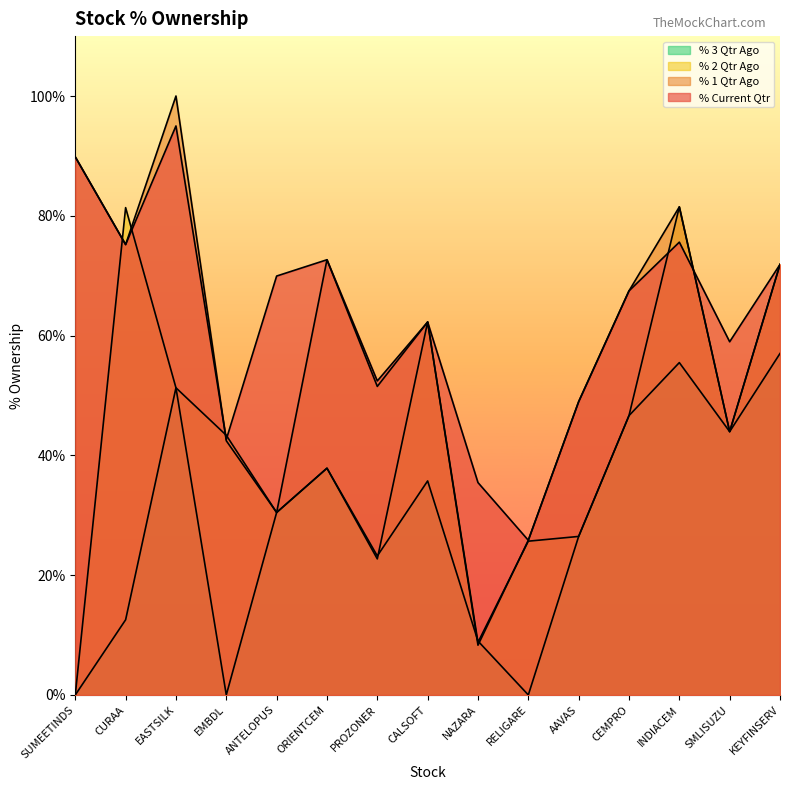

List the labels in order of % 3 Qtr Ago value, smallest first.

SUMEETINDS, EMBDL, RELIGARE, NAZARA, CURAA, PROZONER, AAVAS, ANTELOPUS, CALSOFT, ORIENTCEM, SMLISUZU, CEMPRO, EASTSILK, INDIACEM, KEYFINSERV